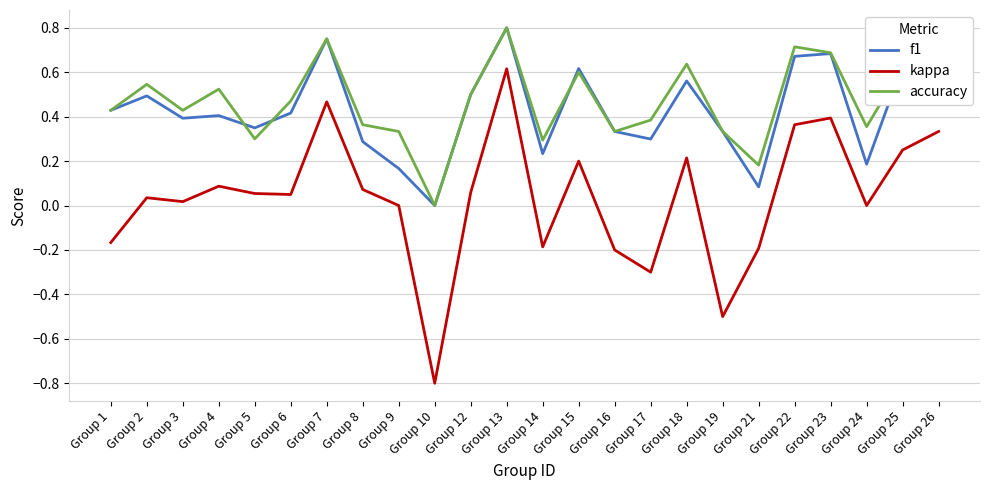

What are all the series names shown in the legend?

f1, kappa, accuracy